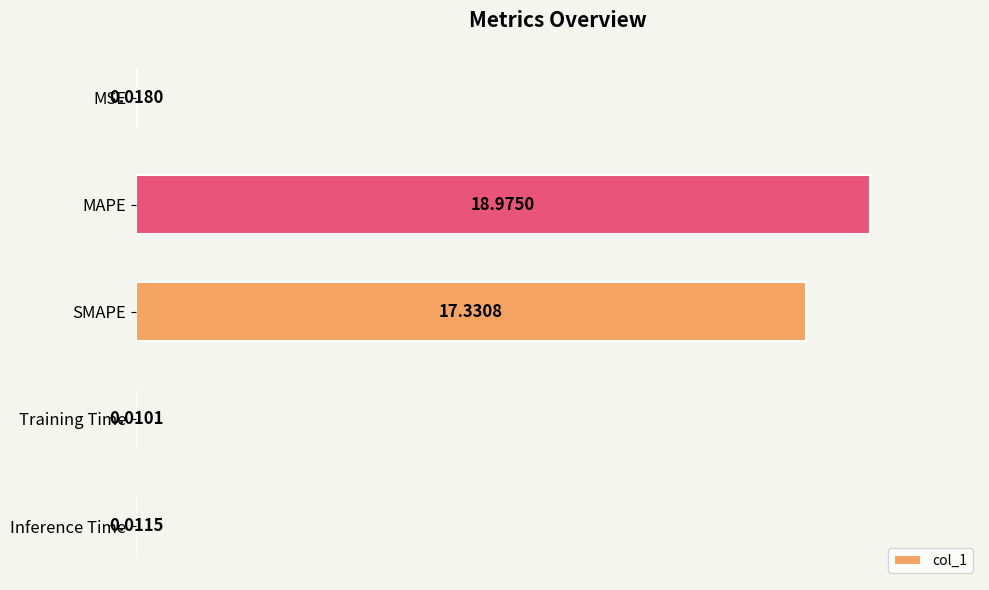

At which label is the value closest to 9?

SMAPE